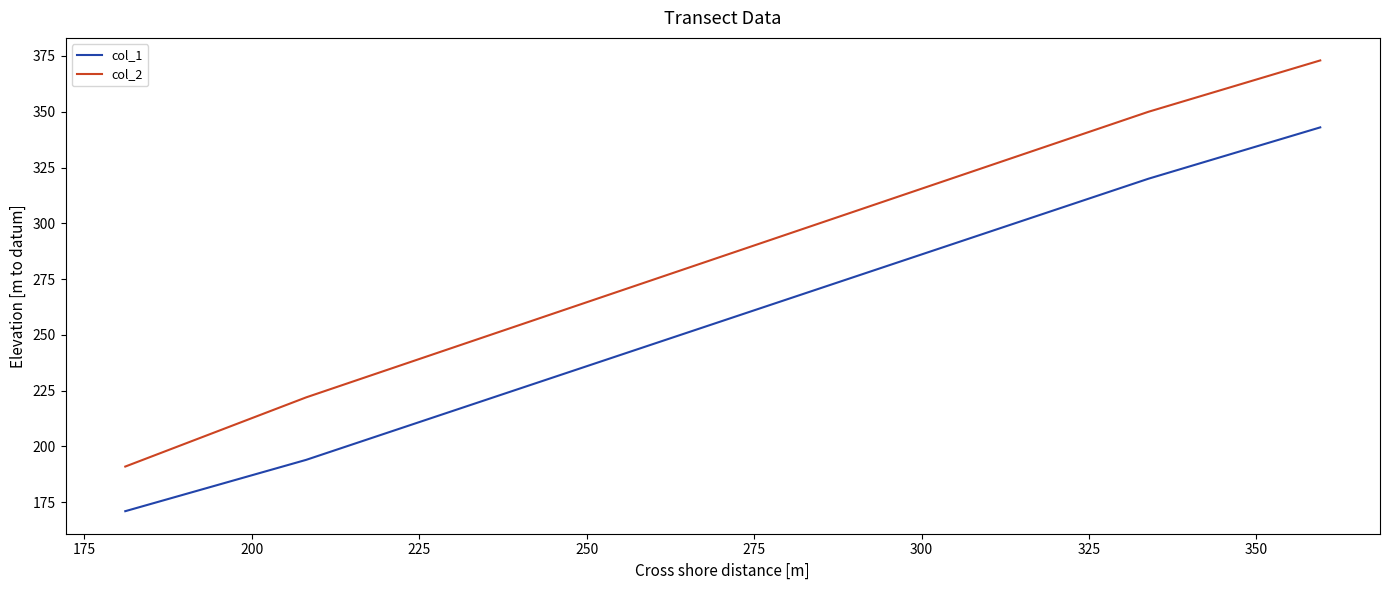

List the series in order of their peak value, lowest first.

col_1, col_2